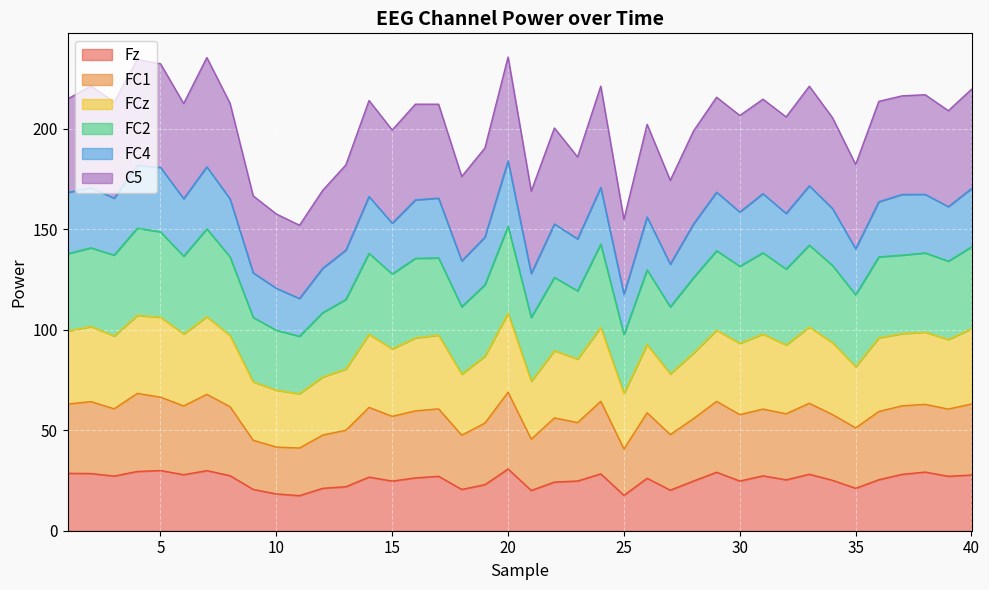

Rank the categories by FC1 value from lowest to highest.

11, 25, 10, 21, 9, 12, 27, 18, 13, 35, 23, 19, 28, 22, 15, 26, 32, 30, 34, 39, 16, 17, 36, 8, 6, 3, 37, 1, 14, 38, 31, 29, 2, 40, 33, 24, 5, 7, 4, 20